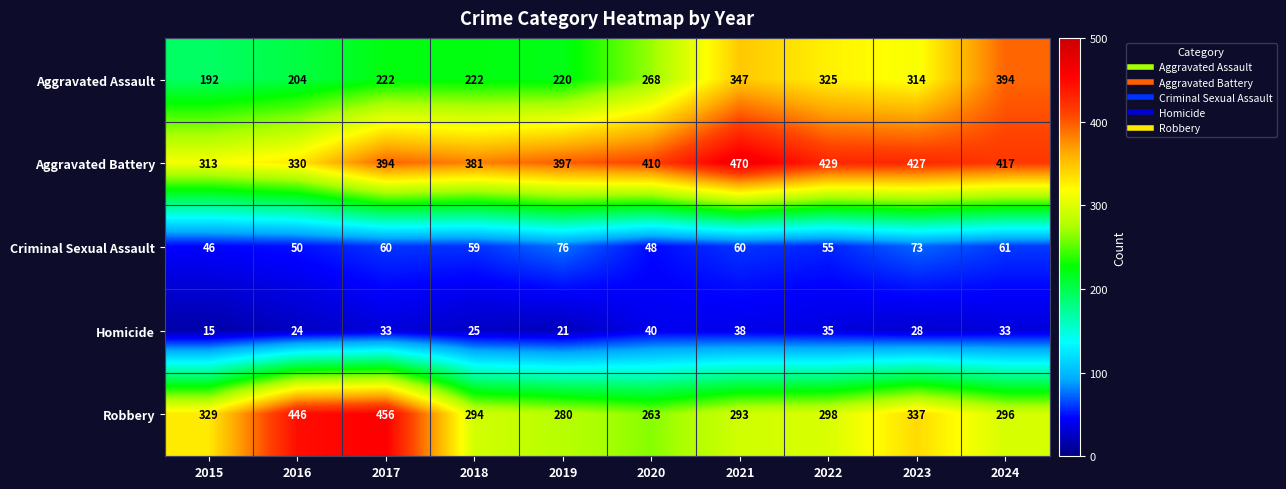

What is the sum of the Criminal Sexual Assault values at 2022 and 2021?

115